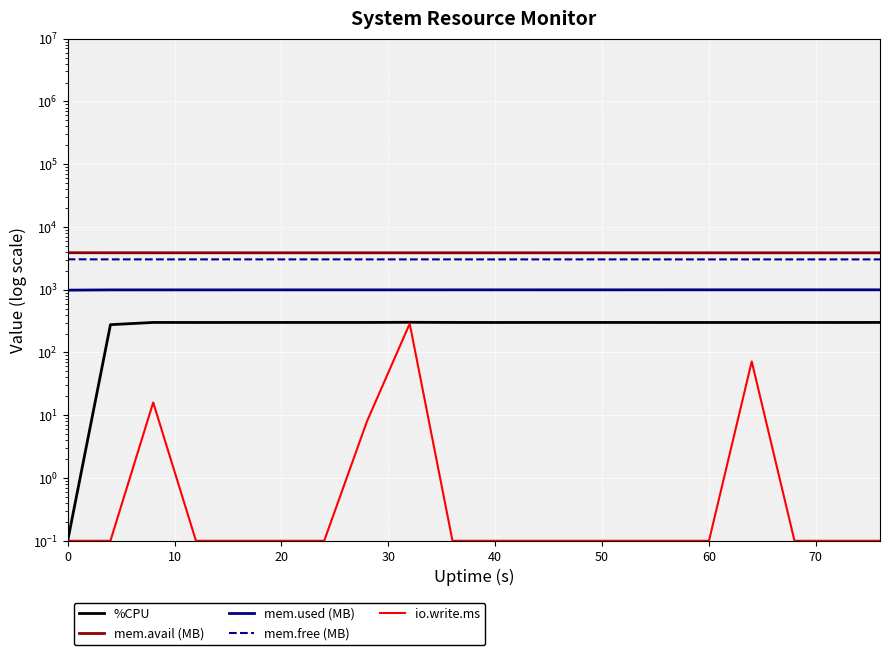

Reading left to right, extract all data points from this chart.

%CPU: 0.1	277.6	301.2	300.8	301.2	301.2	301.2	301.2	302.8	301.2	300.8	301.2	301.2	301.2	300.8	300.8	300.8	301.2	300.8	301.2
mem.avail (MB): 3887.4	3878.8	3878.5	3878.3	3878.1	3877.9	3877.7	3877.6	3877.5	3877.3	3877.1	3877.0	3876.7	3876.6	3876.5	3876.4	3876.2	3876.1	3876.1	3875.9
mem.used (MB): 985.2	993.8	994.1	994.3	994.5	994.7	994.9	995.0	995.2	995.3	995.5	995.6	995.9	996.0	996.1	996.3	996.4	996.5	996.5	996.7
mem.free (MB): 3053.3	3044.7	3044.4	3044.2	3044.0	3043.8	3043.6	3043.5	3043.3	3043.2	3043.0	3042.9	3042.6	3042.5	3042.4	3042.2	3042.1	3042.0	3042.0	3041.8
io.write.ms: 0.1	0.1	16.0	0.1	0.1	0.1	0.1	8.0	288.0	0.1	0.1	0.1	0.1	0.1	0.1	0.1	72.0	0.1	0.1	0.1